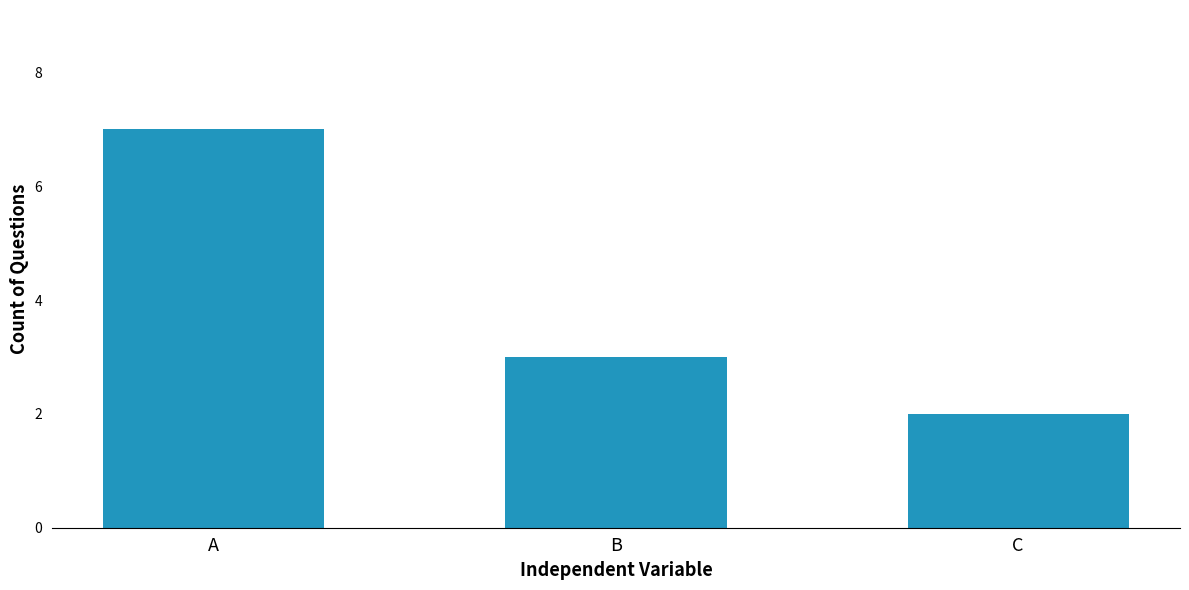

What is the greatest value displayed?

7